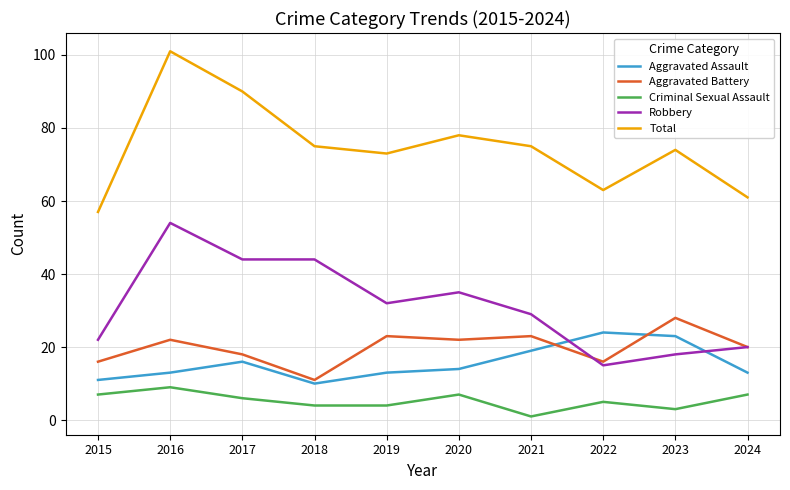

At how many categories does at least one series exceed 98?

1